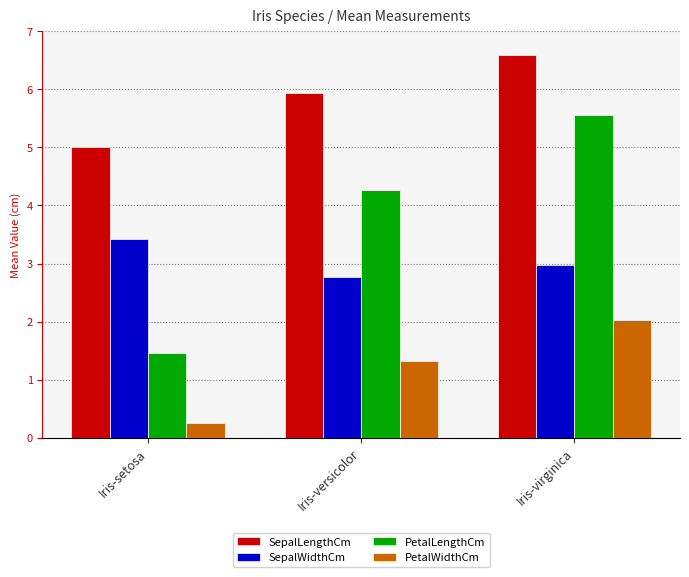

At which category is the sum across all series the highest?

Iris-virginica